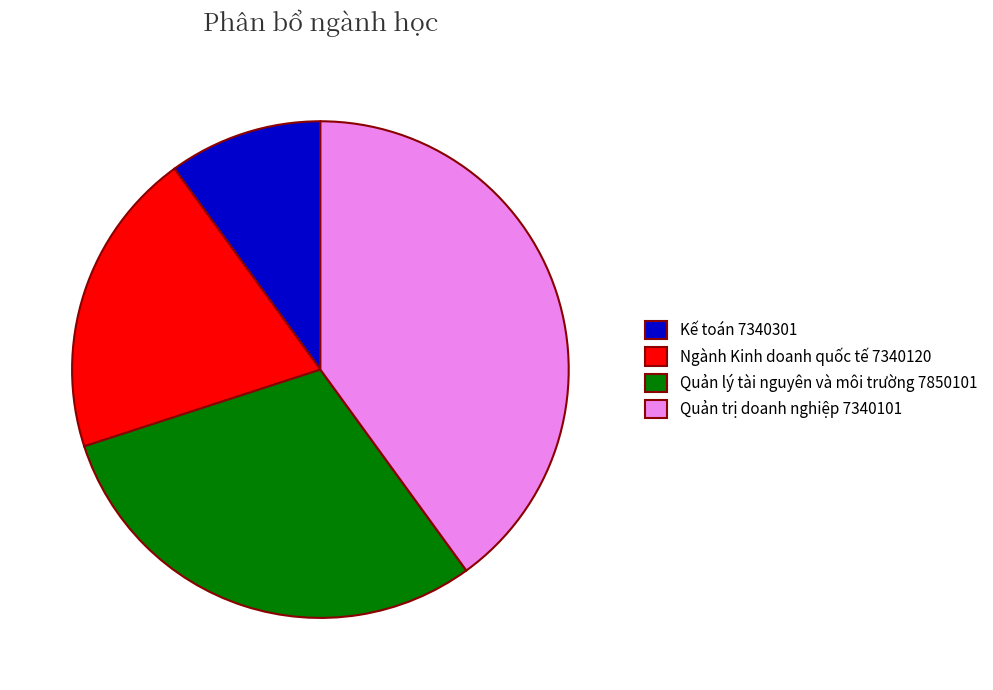

What is the smallest slice in the pie chart?

Kế toán 7340301